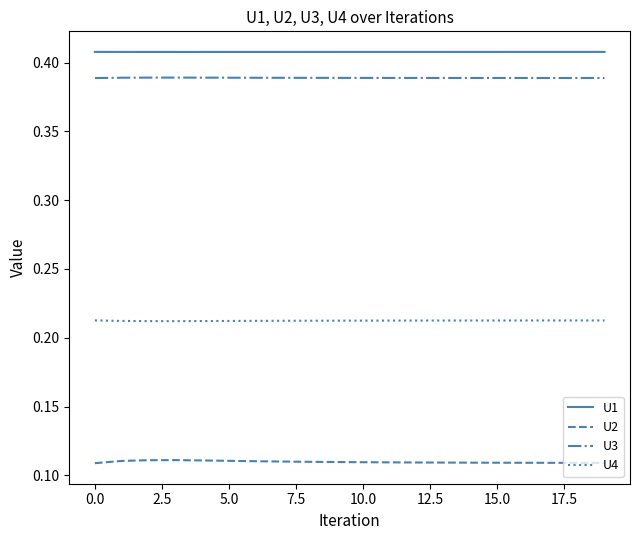

Which series has the largest total across all categories?

U1